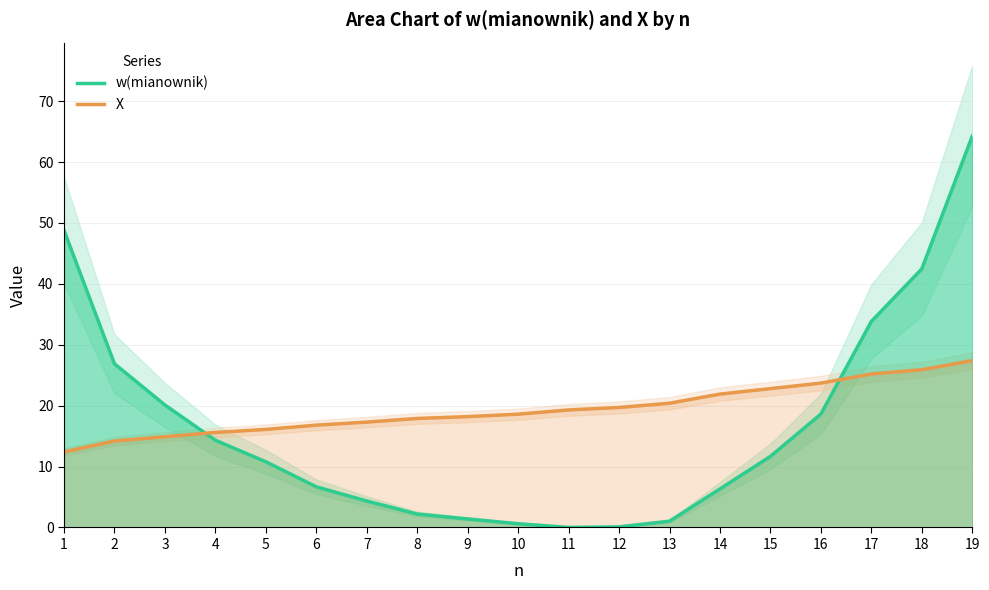

What is the sum of all X values?

368.3